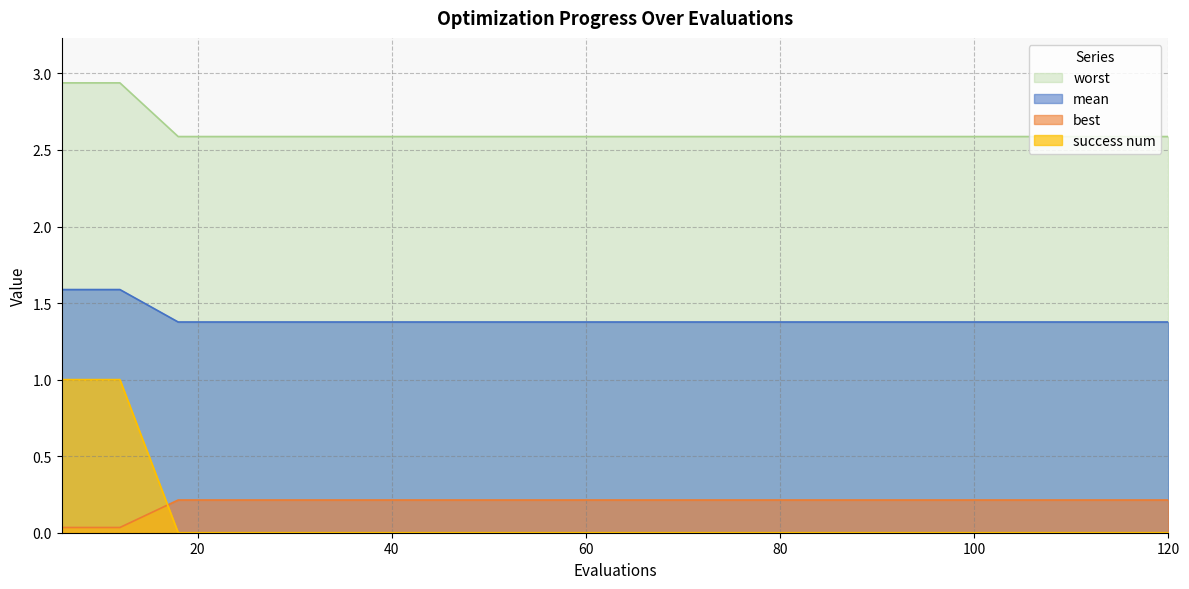

How many distinct data groups are displayed?

4